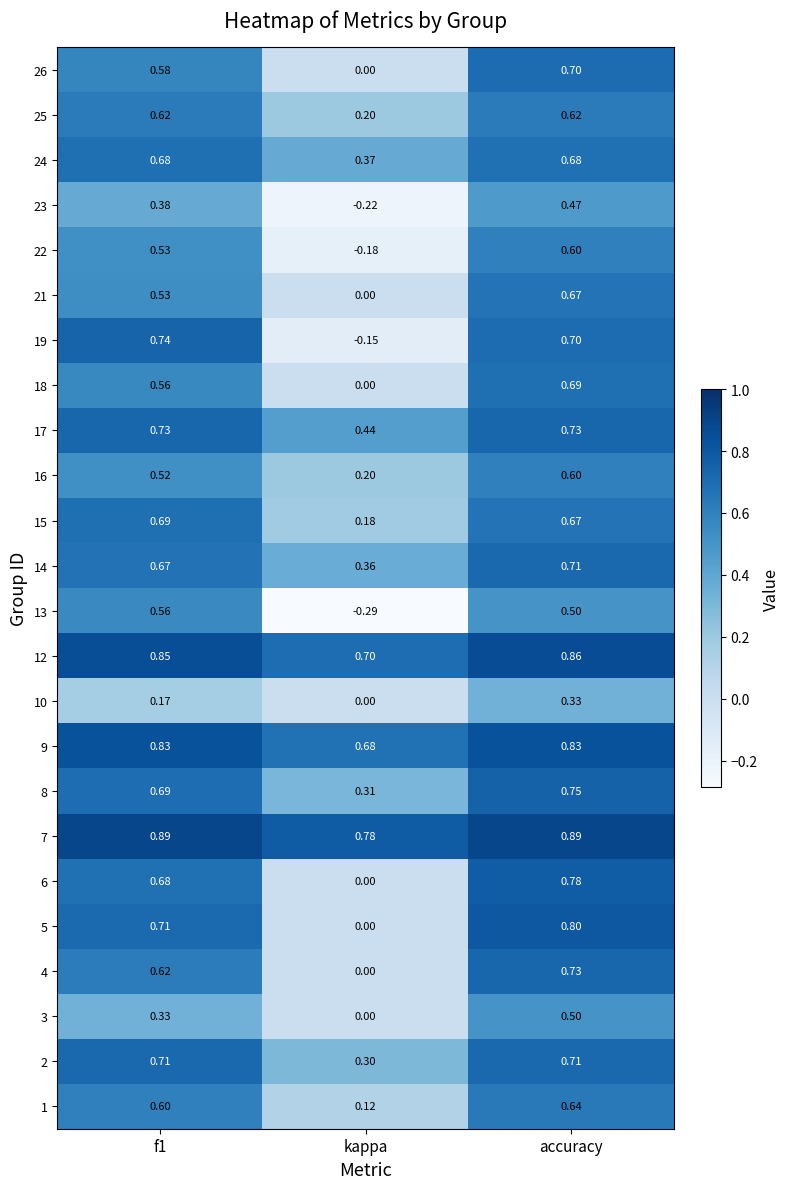

At which category does the chart reach its minimum across all series?

kappa